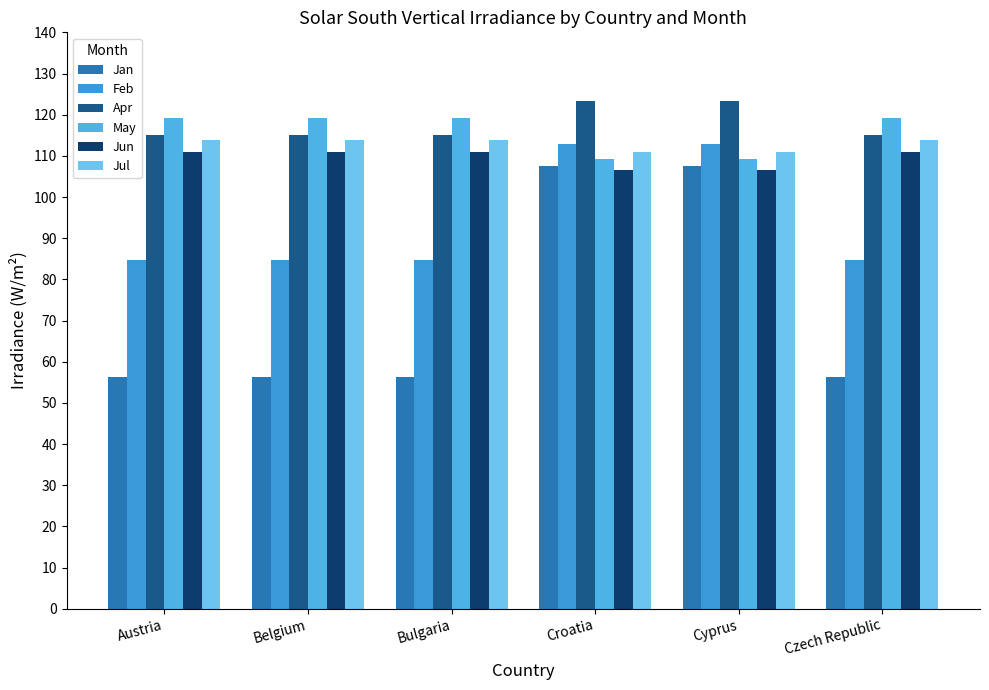

How many groups of bars are there?

6